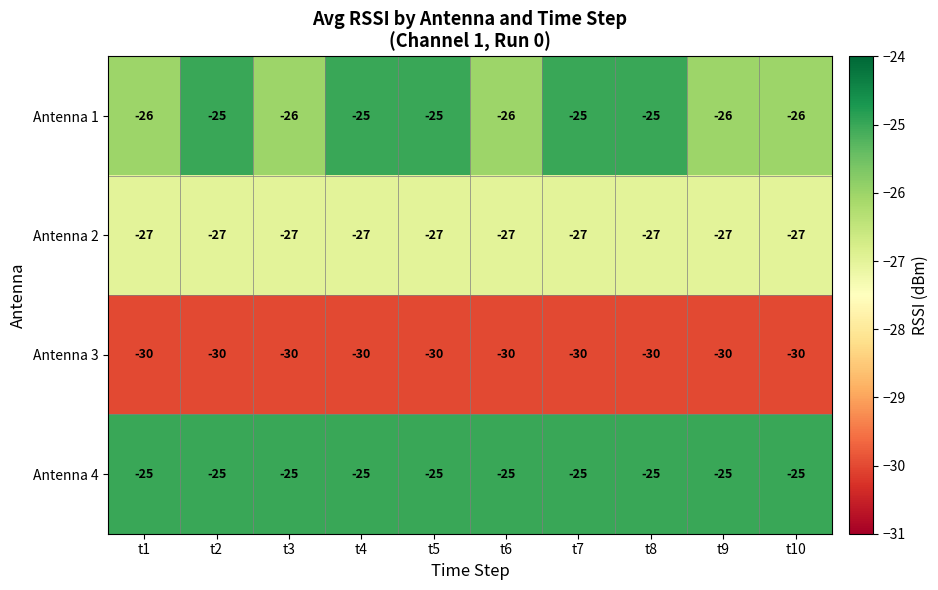

Where is Antenna 3 nearest to the value -30?

t1